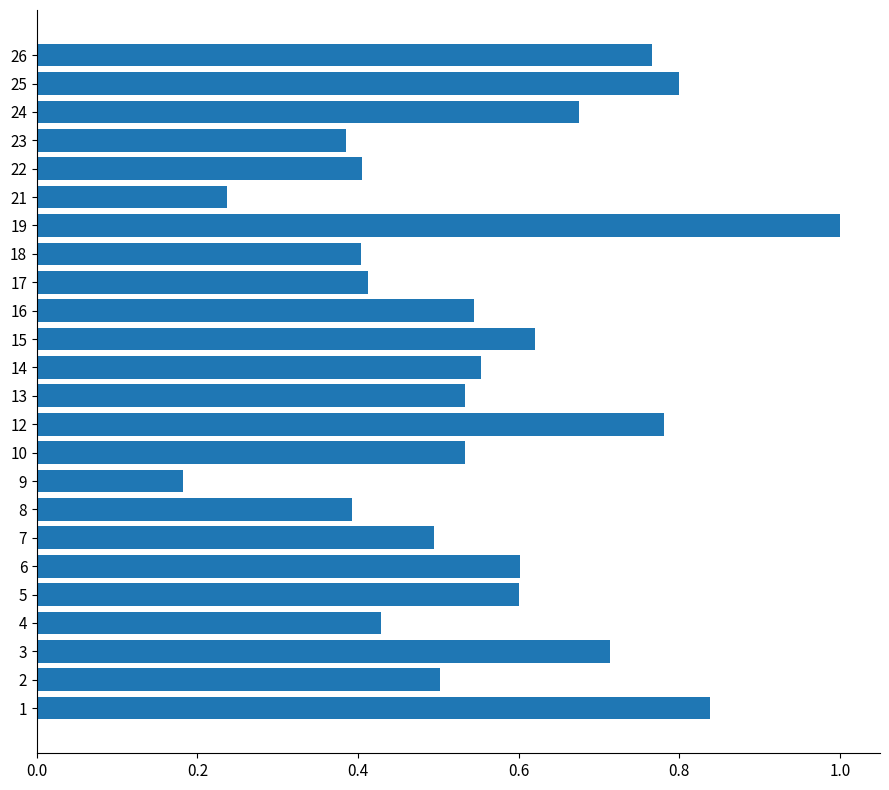

What is the difference between the values at 14 and 17?

0.1